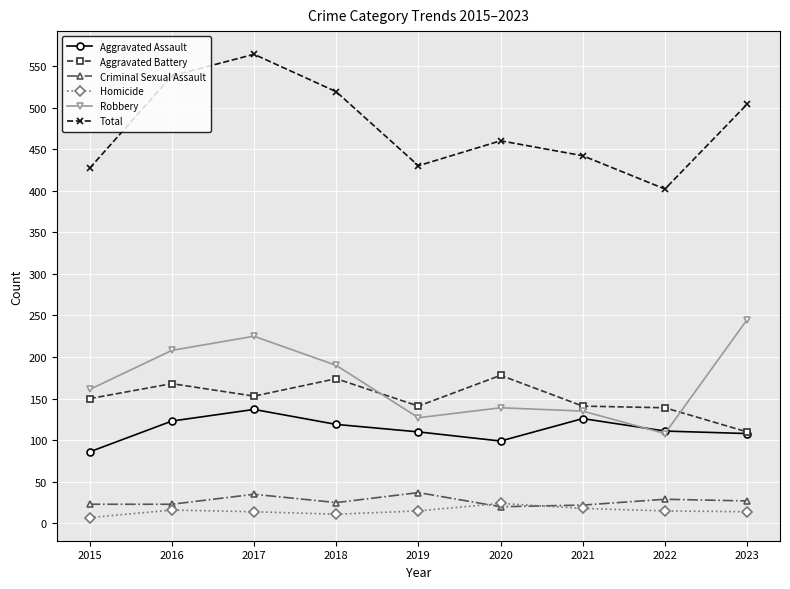

The Aggravated Assault series shows 126 at 2021. True or false?

True